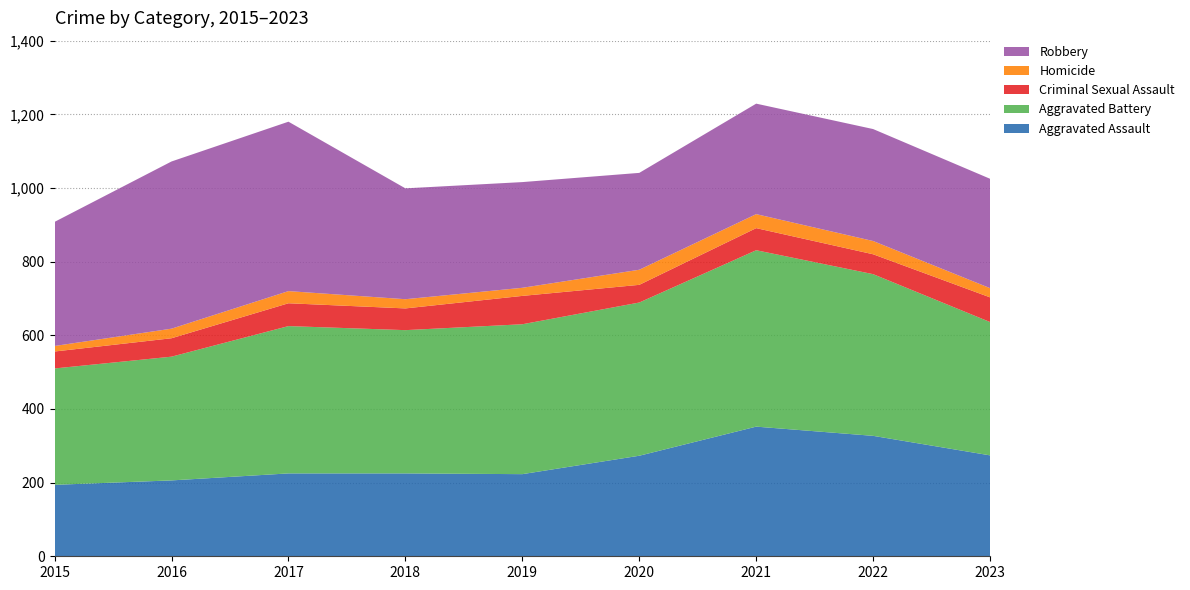

Reading left to right, list all the values displayed in this chart.

Aggravated Assault: 194	206	225	225	223	273	352	327	274
Aggravated Battery: 316	336	400	389	407	416	479	439	362
Criminal Sexual Assault: 46	50	62	59	77	48	60	54	67
Homicide: 15	26	33	25	22	41	38	36	25
Robbery: 337	454	460	301	287	263	300	304	297